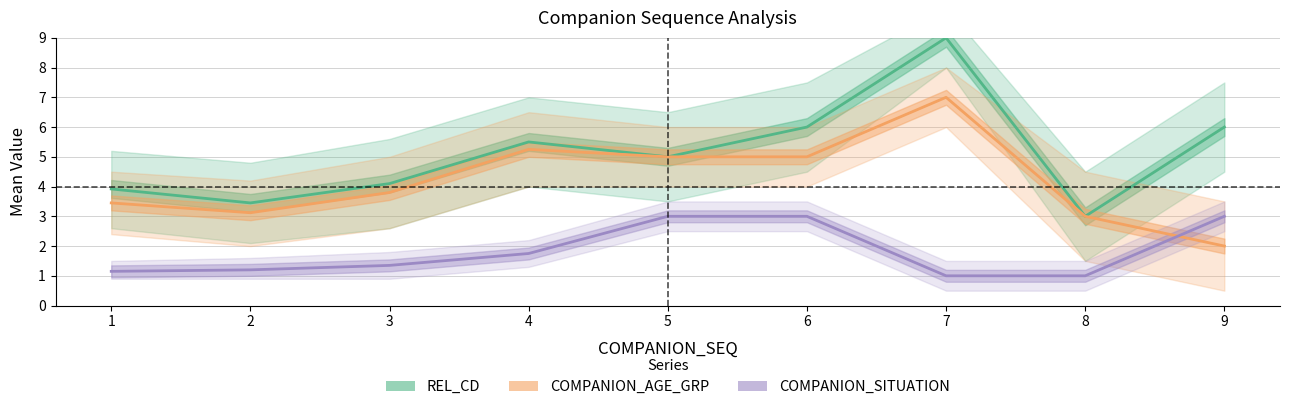

What is the difference between the second highest and minimum values in the REL_CD series?

3.0